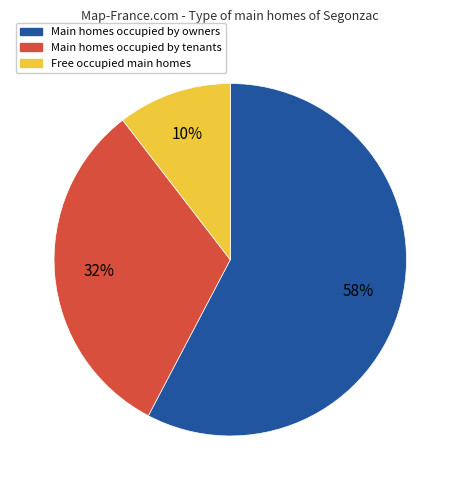

Is there a majority slice in this chart?

Yes